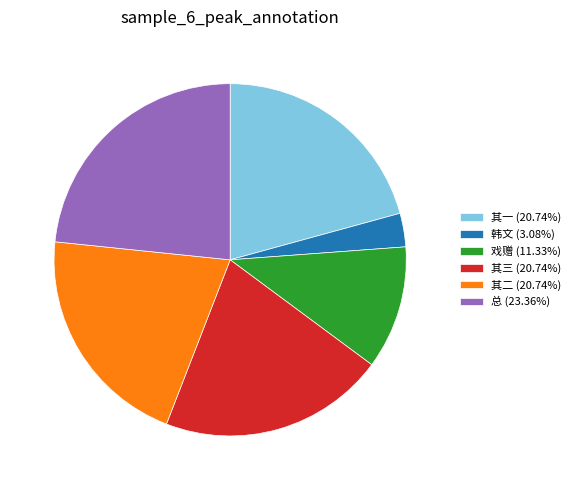

Approximately how many times larger is the value at 戏赠 (11.33%) compared to 其二 (20.74%)?

0.5